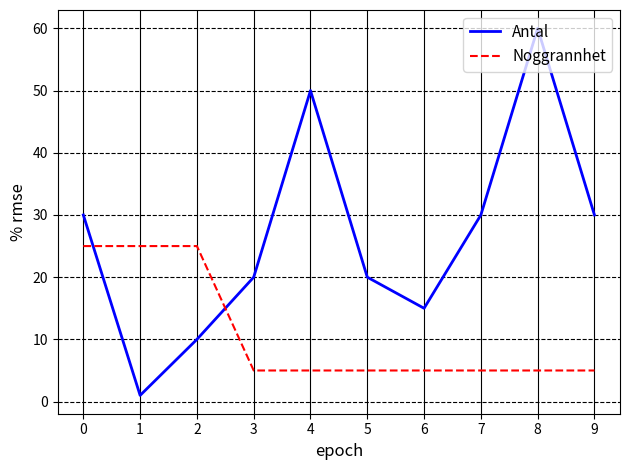

Is the value of Noggrannhet at 1 greater than the value of Antal at 0?

No